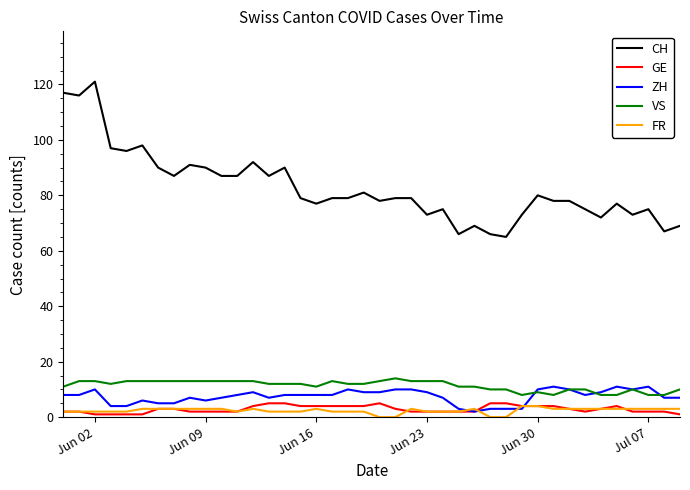

True or false: CH and VS intersect in this chart.

False